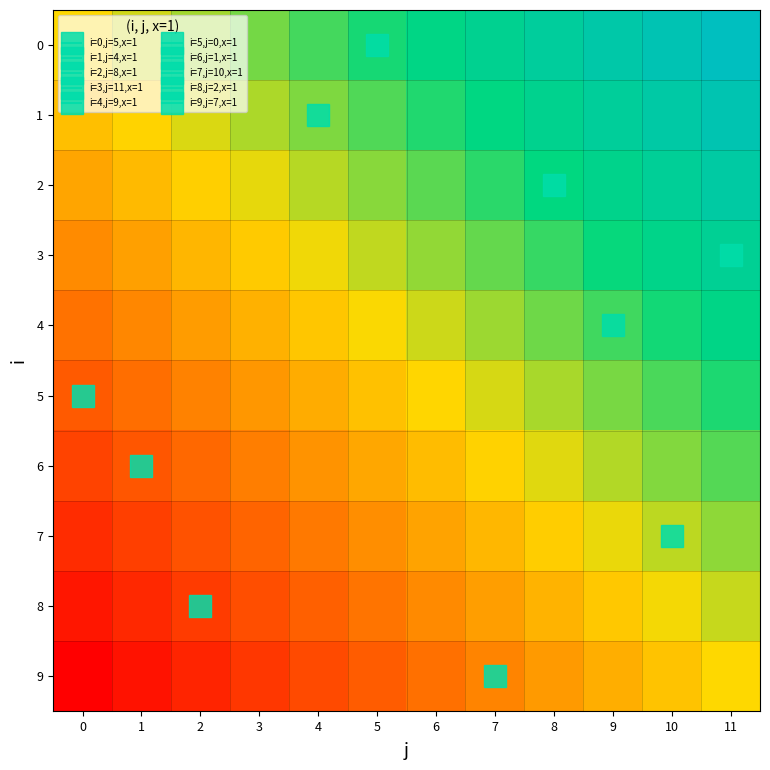

At which category is the sum across all series the highest?

11